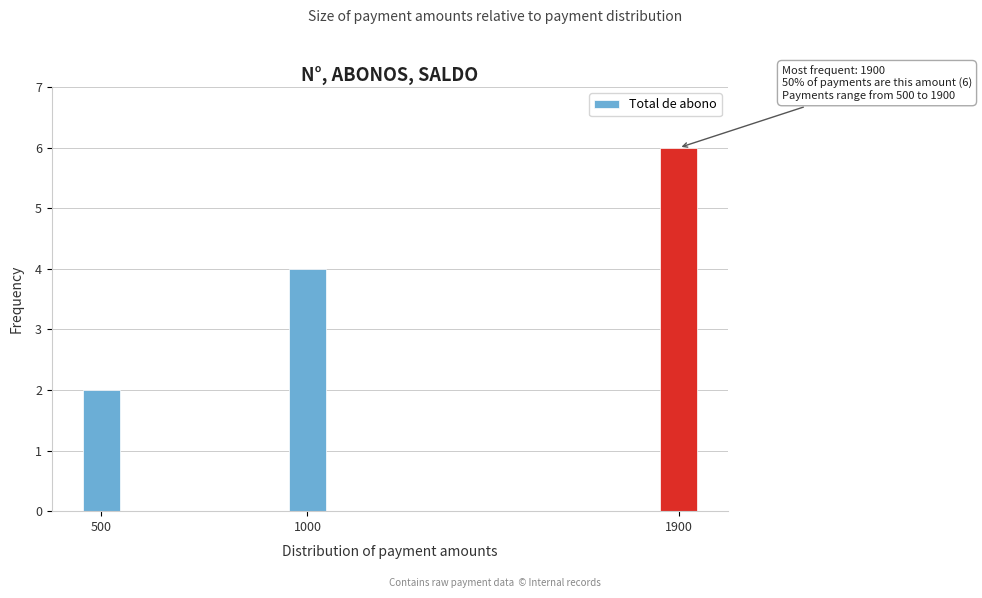

Reading left to right, transcribe all the data shown in this chart.

500=2	1000=4	1900=6